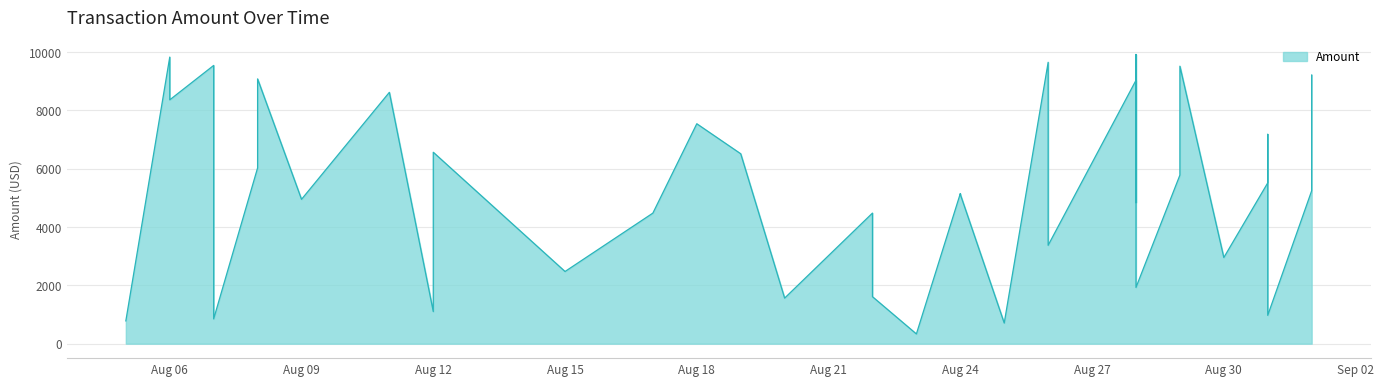

Rank the categories by value from highest to lowest.

2025-08-28, 2025-08-06, 2025-08-26, 2025-08-07, 2025-08-29, 2025-09-01, 2025-08-08, 2025-08-28, 2025-08-11, 2025-08-29, 2025-08-06, 2025-08-18, 2025-08-31, 2025-08-12, 2025-08-19, 2025-08-08, 2025-08-29, 2025-08-31, 2025-09-01, 2025-08-24, 2025-08-24, 2025-08-09, 2025-08-28, 2025-08-22, 2025-08-17, 2025-08-07, 2025-08-31, 2025-08-26, 2025-08-30, 2025-08-22, 2025-08-15, 2025-08-28, 2025-08-22, 2025-08-20, 2025-08-12, 2025-08-31, 2025-08-07, 2025-08-05, 2025-08-25, 2025-08-23